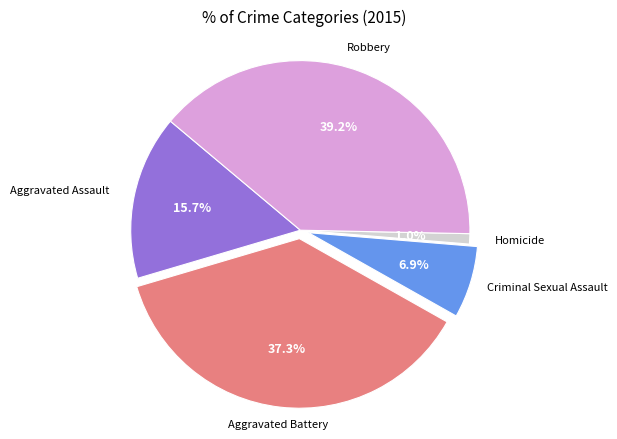

Is there a majority slice in this chart?

No